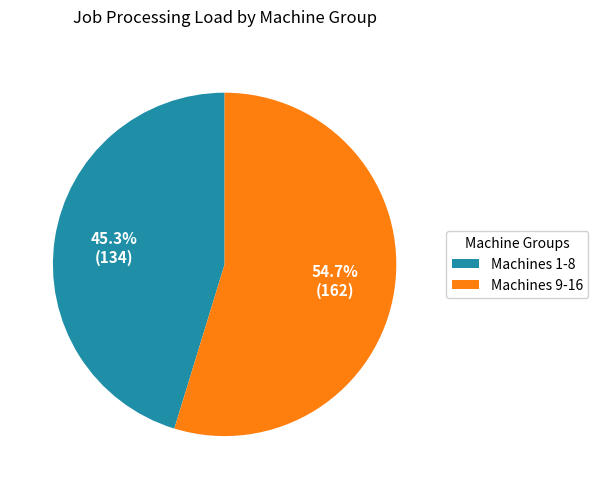

Between Machines 9-16 and Machines 1-8, which is larger?

Machines 9-16